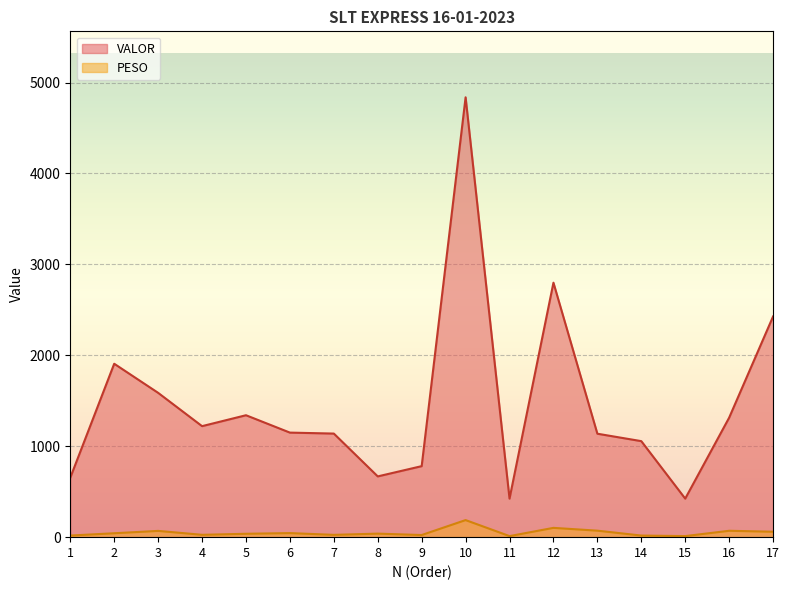

Is the value of VALOR at 11 greater than the value of PESO at 11?

Yes